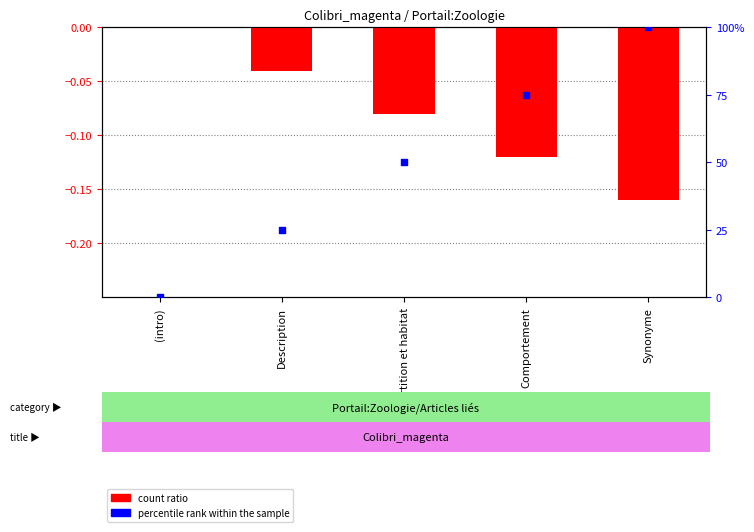

What is the total value across all series at Comportement?

74.9